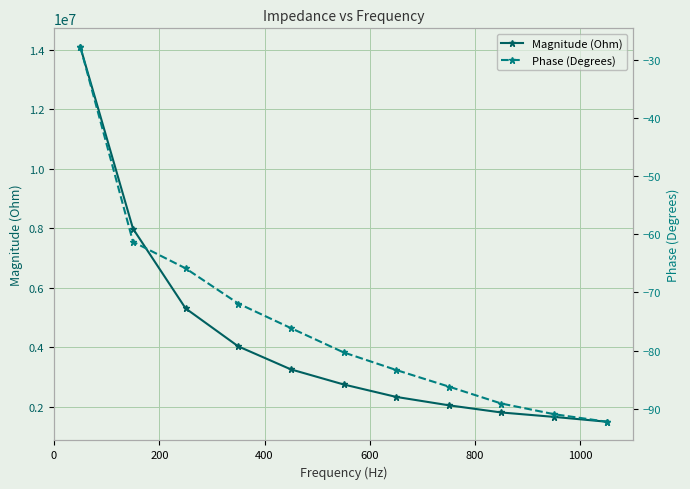

What is the smallest value displayed?

-92.2